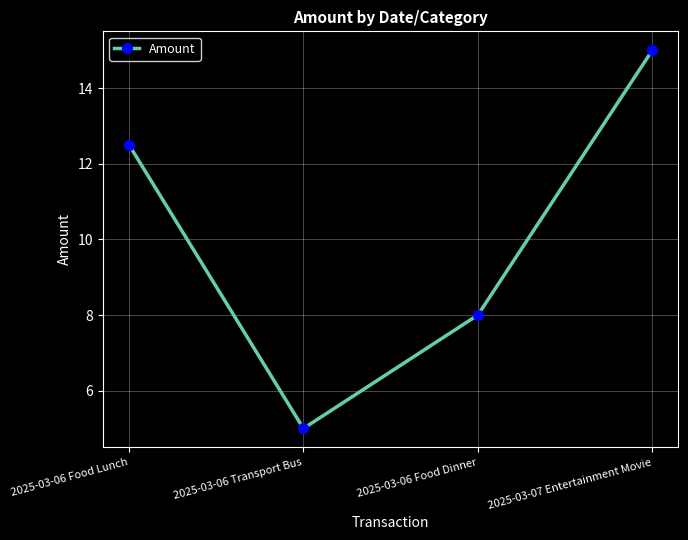

The chart shows a value of 5.0 at 2025-03-06 Transport Bus. True or false?

True